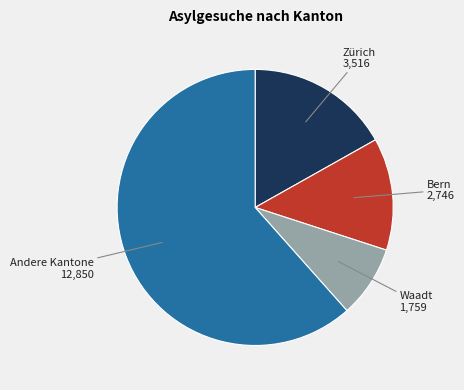

Is there any slice that represents more than half of the pie?

Yes